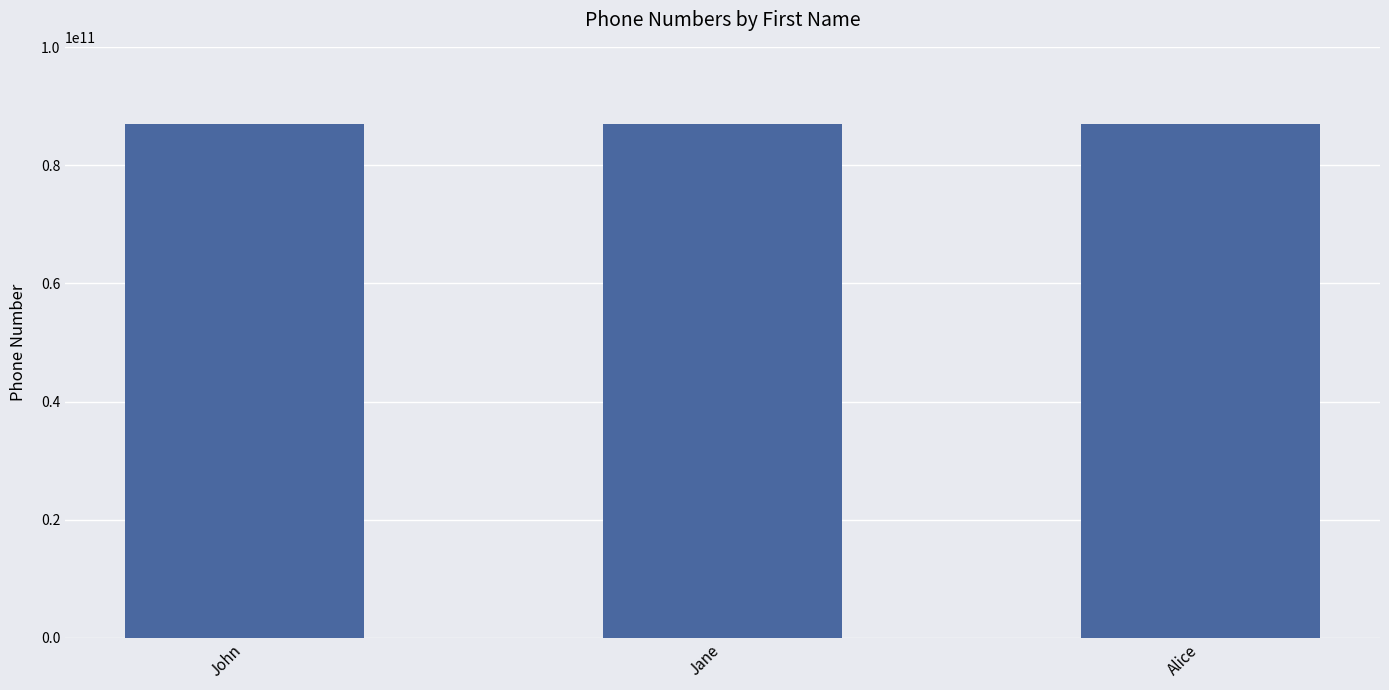

How many distinct data groups are displayed?

1